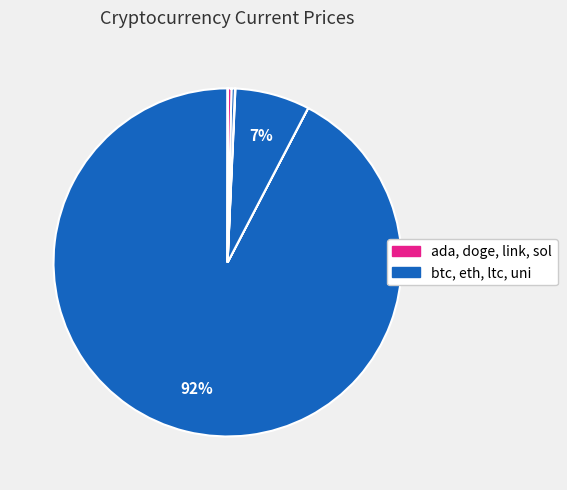

How many segments does this pie chart have?

8